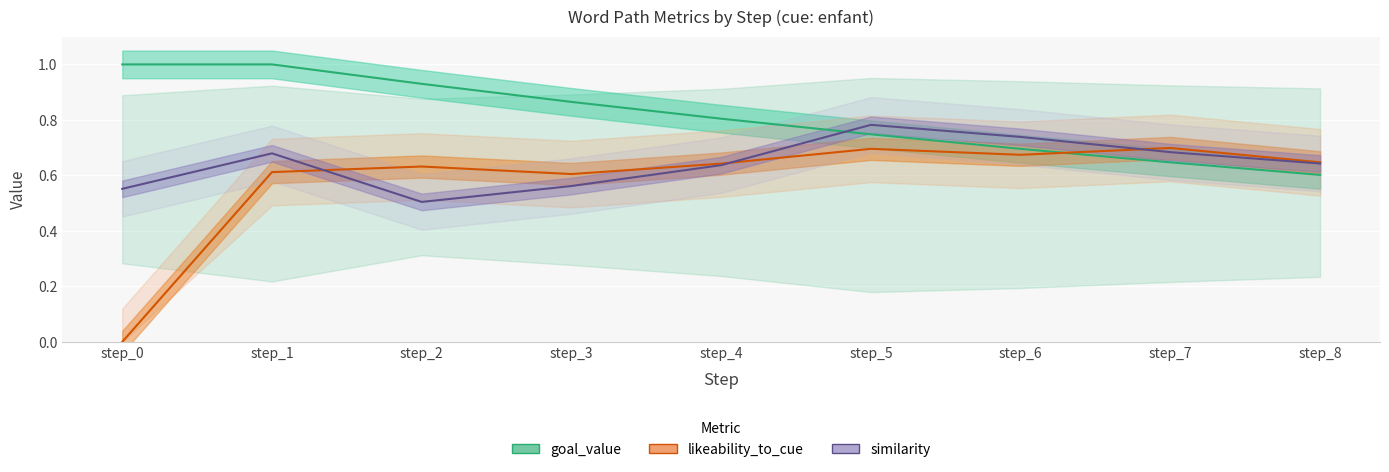

What are all the series names shown in the legend?

goal_value, likeability_to_cue, similarity